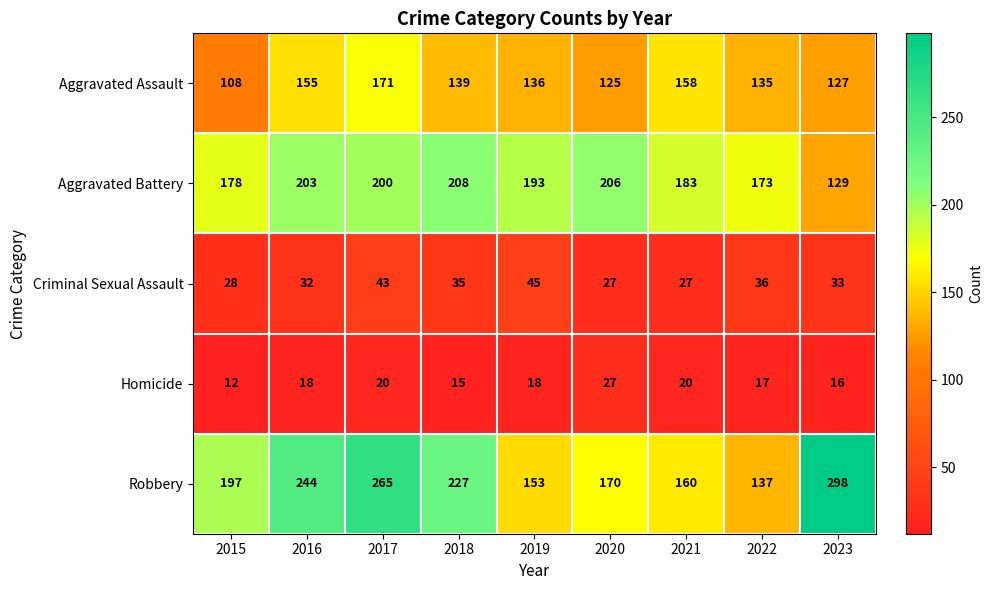

Which series has the largest total across all categories?

Robbery